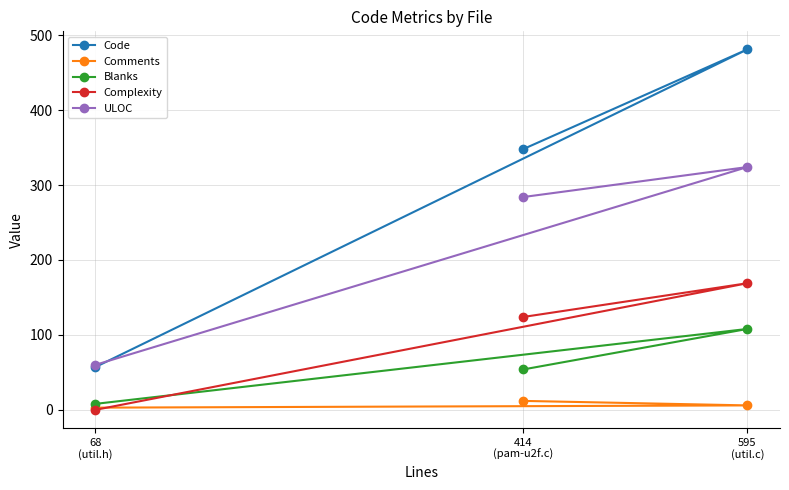

Which series has the largest total across all categories?

Code